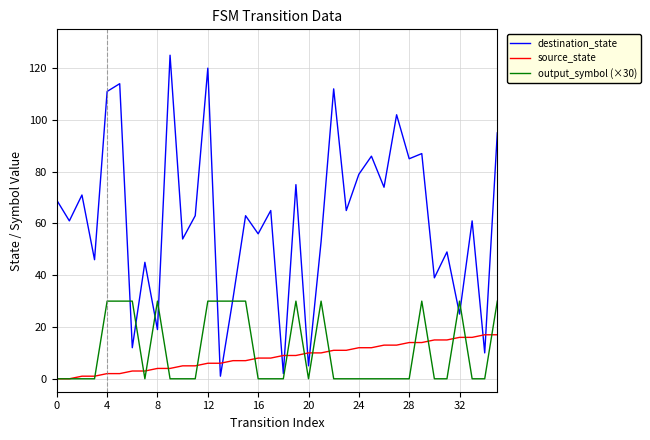

Rank the series by their maximum value, from highest to lowest.

destination_state, output_symbol (×30), source_state